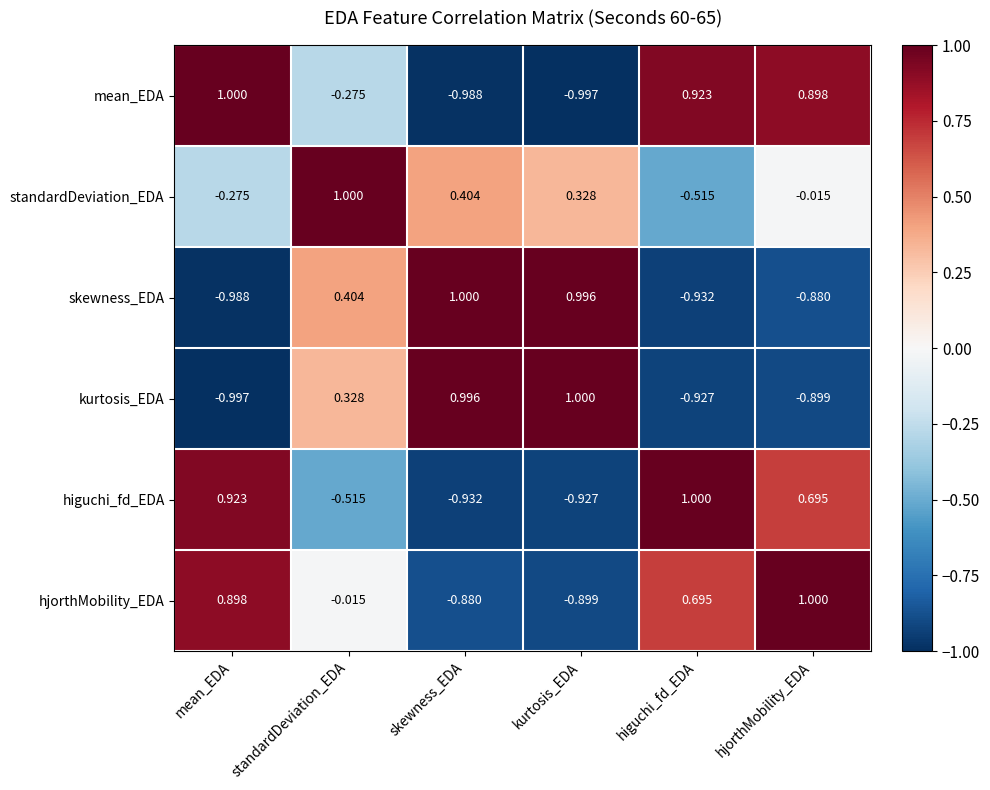

Which series has the largest total across all categories?

standardDeviation_EDA